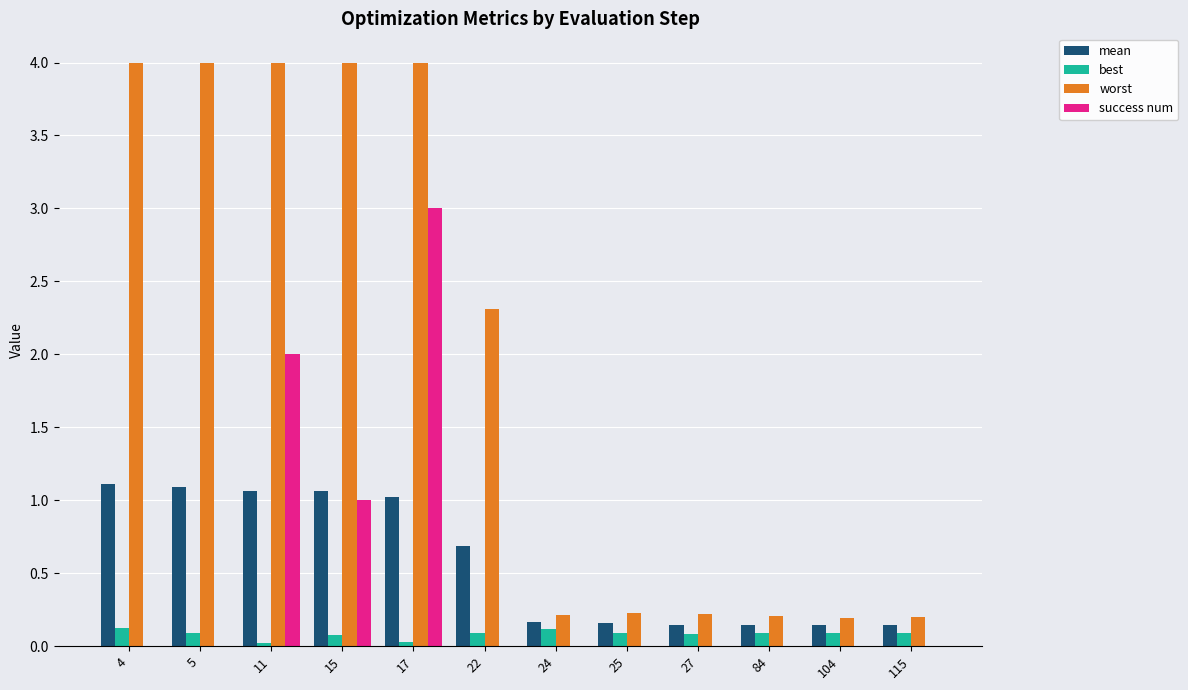

Where is worst nearest to the value 2?

22